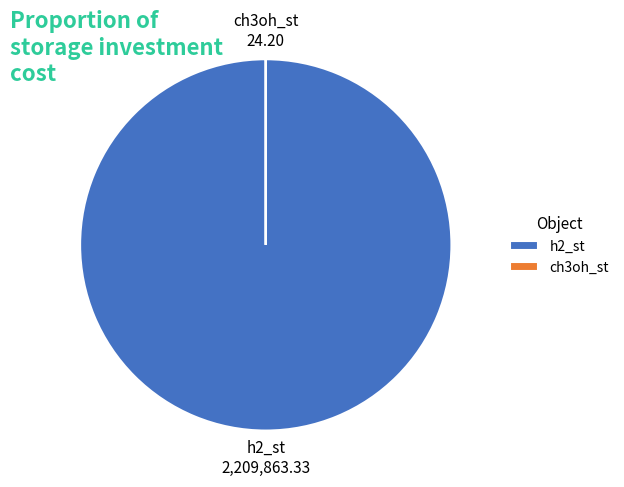

Which slice is the largest?

h2_st